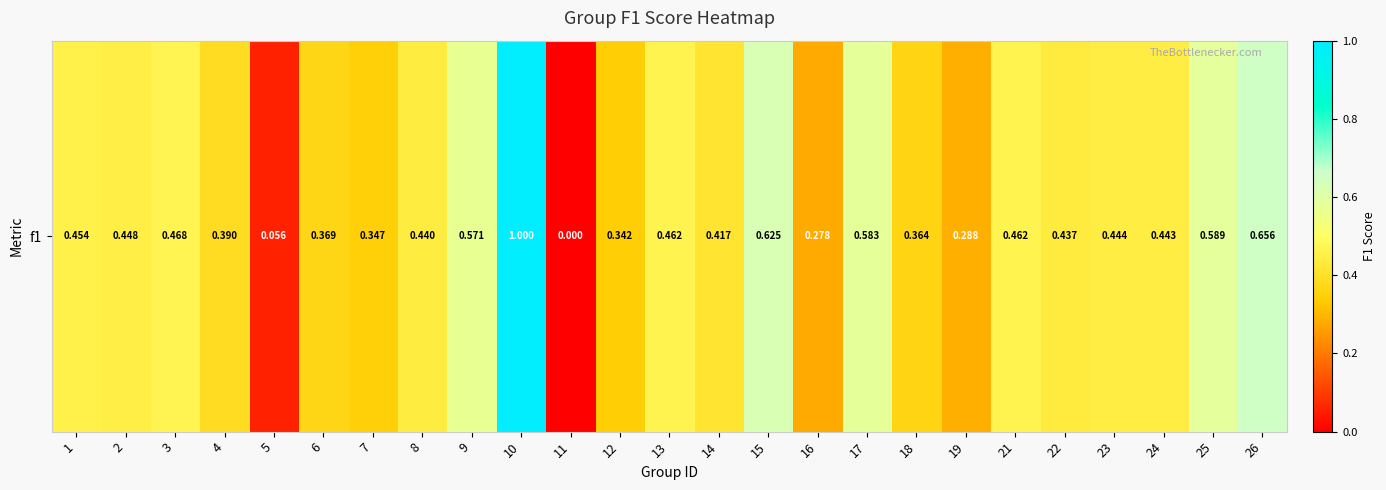

Reading left to right, transcribe all the data shown in this chart.

1=0.5	2=0.4	3=0.5	4=0.4	5=0.1	6=0.4	7=0.3	8=0.4	9=0.6	10=1.0	11=0.0	12=0.3	13=0.5	14=0.4	15=0.6	16=0.3	17=0.6	18=0.4	19=0.3	21=0.5	22=0.4	23=0.4	24=0.4	25=0.6	26=0.7